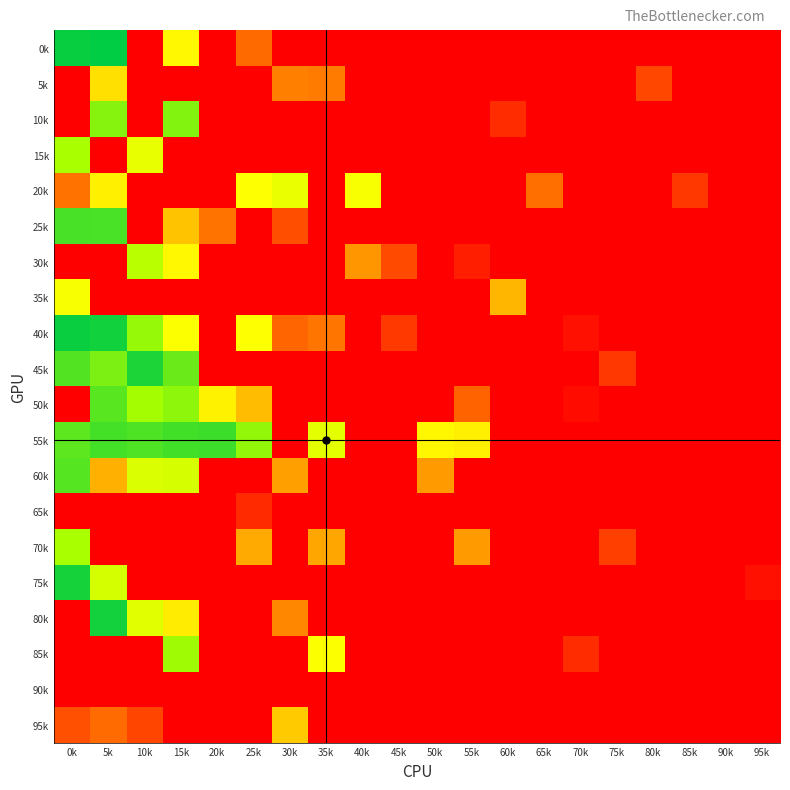

Reading right to left, extract all data points from this chart.

0k: 95k=1.0	90k=1.0	85k=1.0	80k=1.0	75k=1.0	70k=1.0	65k=1.0	60k=1.0	55k=1.0	50k=1.0	45k=1.0	40k=1.0	35k=1.0	30k=1.0	25k=0.8	20k=1.0	15k=0.5	10k=1.0	5k=0.0	0k=0.0
5k: 95k=1.0	90k=1.0	85k=1.0	80k=0.8	75k=1.0	70k=1.0	65k=1.0	60k=1.0	55k=1.0	50k=1.0	45k=1.0	40k=1.0	35k=0.7	30k=0.7	25k=1.0	20k=1.0	15k=1.0	10k=1.0	5k=0.6	0k=1.0
10k: 95k=1.0	90k=1.0	85k=1.0	80k=1.0	75k=1.0	70k=1.0	65k=1.0	60k=0.9	55k=1.0	50k=1.0	45k=1.0	40k=1.0	35k=1.0	30k=1.0	25k=1.0	20k=1.0	15k=0.2	10k=1.0	5k=0.2	0k=1.0
15k: 95k=1.0	90k=1.0	85k=1.0	80k=1.0	75k=1.0	70k=1.0	65k=1.0	60k=1.0	55k=1.0	50k=1.0	45k=1.0	40k=1.0	35k=1.0	30k=1.0	25k=1.0	20k=1.0	15k=1.0	10k=0.4	5k=1.0	0k=0.3
20k: 95k=1.0	90k=1.0	85k=0.9	80k=1.0	75k=1.0	70k=1.0	65k=0.8	60k=1.0	55k=1.0	50k=1.0	45k=1.0	40k=0.5	35k=1.0	30k=0.5	25k=0.5	20k=1.0	15k=1.0	10k=1.0	5k=0.5	0k=0.7
25k: 95k=1.0	90k=1.0	85k=1.0	80k=1.0	75k=1.0	70k=1.0	65k=1.0	60k=1.0	55k=1.0	50k=1.0	45k=1.0	40k=1.0	35k=1.0	30k=0.8	25k=1.0	20k=0.7	15k=0.6	10k=1.0	5k=0.1	0k=0.1
30k: 95k=1.0	90k=1.0	85k=1.0	80k=1.0	75k=1.0	70k=1.0	65k=1.0	60k=1.0	55k=0.9	50k=1.0	45k=0.8	40k=0.7	35k=1.0	30k=1.0	25k=1.0	20k=1.0	15k=0.5	10k=0.3	5k=1.0	0k=1.0
35k: 95k=1.0	90k=1.0	85k=1.0	80k=1.0	75k=1.0	70k=1.0	65k=1.0	60k=0.6	55k=1.0	50k=1.0	45k=1.0	40k=1.0	35k=1.0	30k=1.0	25k=1.0	20k=1.0	15k=1.0	10k=1.0	5k=1.0	0k=0.5
40k: 95k=1.0	90k=1.0	85k=1.0	80k=1.0	75k=1.0	70k=1.0	65k=1.0	60k=1.0	55k=1.0	50k=1.0	45k=0.9	40k=1.0	35k=0.7	30k=0.8	25k=0.5	20k=1.0	15k=0.5	10k=0.3	5k=0.0	0k=0.0
45k: 95k=1.0	90k=1.0	85k=1.0	80k=1.0	75k=0.9	70k=1.0	65k=1.0	60k=1.0	55k=1.0	50k=1.0	45k=1.0	40k=1.0	35k=1.0	30k=1.0	25k=1.0	20k=1.0	15k=0.2	10k=0.1	5k=0.2	0k=0.1
50k: 95k=1.0	90k=1.0	85k=1.0	80k=1.0	75k=1.0	70k=1.0	65k=1.0	60k=1.0	55k=0.8	50k=1.0	45k=1.0	40k=1.0	35k=1.0	30k=1.0	25k=0.6	20k=0.5	15k=0.3	10k=0.3	5k=0.2	0k=1.0
55k: 95k=1.0	90k=1.0	85k=1.0	80k=1.0	75k=1.0	70k=1.0	65k=1.0	60k=1.0	55k=0.5	50k=0.5	45k=1.0	40k=1.0	35k=0.4	30k=1.0	25k=0.3	20k=0.1	15k=0.1	10k=0.1	5k=0.1	0k=0.2
60k: 95k=1.0	90k=1.0	85k=1.0	80k=1.0	75k=1.0	70k=1.0	65k=1.0	60k=1.0	55k=1.0	50k=0.7	45k=1.0	40k=1.0	35k=1.0	30k=0.7	25k=1.0	20k=1.0	15k=0.4	10k=0.4	5k=0.6	0k=0.2
65k: 95k=1.0	90k=1.0	85k=1.0	80k=1.0	75k=1.0	70k=1.0	65k=1.0	60k=1.0	55k=1.0	50k=1.0	45k=1.0	40k=1.0	35k=1.0	30k=1.0	25k=0.9	20k=1.0	15k=1.0	10k=1.0	5k=1.0	0k=1.0
70k: 95k=1.0	90k=1.0	85k=1.0	80k=1.0	75k=0.9	70k=1.0	65k=1.0	60k=1.0	55k=0.7	50k=1.0	45k=1.0	40k=1.0	35k=0.6	30k=1.0	25k=0.6	20k=1.0	15k=1.0	10k=1.0	5k=1.0	0k=0.3
75k: 95k=1.0	90k=1.0	85k=1.0	80k=1.0	75k=1.0	70k=1.0	65k=1.0	60k=1.0	55k=1.0	50k=1.0	45k=1.0	40k=1.0	35k=1.0	30k=1.0	25k=1.0	20k=1.0	15k=1.0	10k=1.0	5k=0.4	0k=0.0
80k: 95k=1.0	90k=1.0	85k=1.0	80k=1.0	75k=1.0	70k=1.0	65k=1.0	60k=1.0	55k=1.0	50k=1.0	45k=1.0	40k=1.0	35k=1.0	30k=0.7	25k=1.0	20k=1.0	15k=0.5	10k=0.4	5k=0.0	0k=1.0
85k: 95k=1.0	90k=1.0	85k=1.0	80k=1.0	75k=1.0	70k=0.9	65k=1.0	60k=1.0	55k=1.0	50k=1.0	45k=1.0	40k=1.0	35k=0.5	30k=1.0	25k=1.0	20k=1.0	15k=0.3	10k=1.0	5k=1.0	0k=1.0
90k: 95k=1.0	90k=1.0	85k=1.0	80k=1.0	75k=1.0	70k=1.0	65k=1.0	60k=1.0	55k=1.0	50k=1.0	45k=1.0	40k=1.0	35k=1.0	30k=1.0	25k=1.0	20k=1.0	15k=1.0	10k=1.0	5k=1.0	0k=1.0
95k: 95k=1.0	90k=1.0	85k=1.0	80k=1.0	75k=1.0	70k=1.0	65k=1.0	60k=1.0	55k=1.0	50k=1.0	45k=1.0	40k=1.0	35k=1.0	30k=0.6	25k=1.0	20k=1.0	15k=1.0	10k=0.8	5k=0.8	0k=0.8